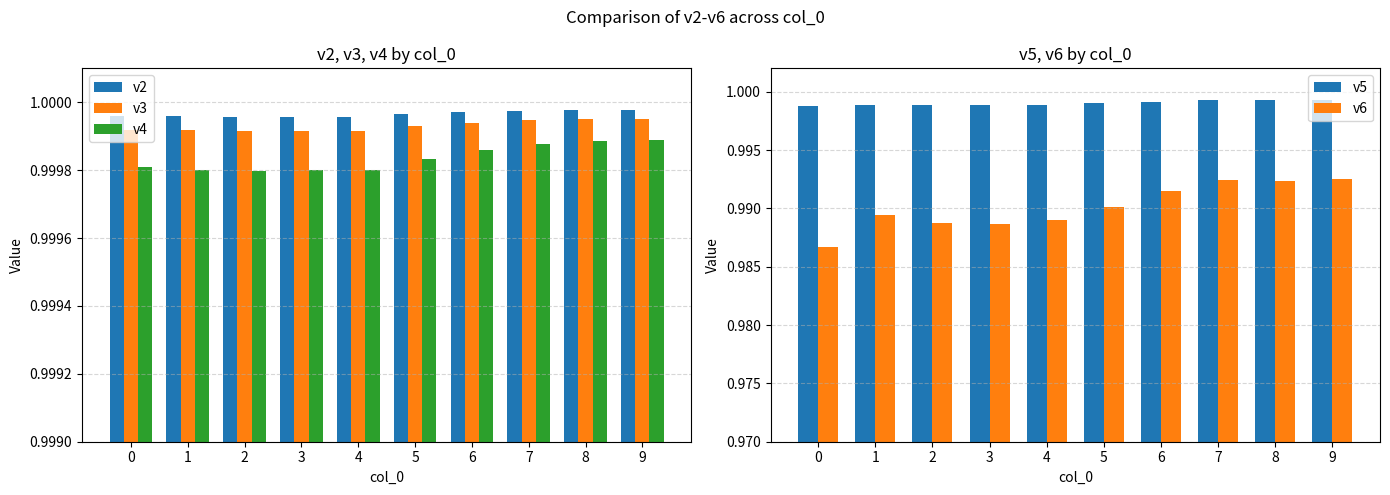

Reading left to right, what are all the values shown in this chart?

v2: 1.0	1.0	1.0	1.0	1.0	1.0	1.0	1.0	1.0	1.0
v3: 1.0	1.0	1.0	1.0	1.0	1.0	1.0	1.0	1.0	1.0
v4: 1.0	1.0	1.0	1.0	1.0	1.0	1.0	1.0	1.0	1.0
v5: 1.0	1.0	1.0	1.0	1.0	1.0	1.0	1.0	1.0	1.0
v6: 1.0	1.0	1.0	1.0	1.0	1.0	1.0	1.0	1.0	1.0